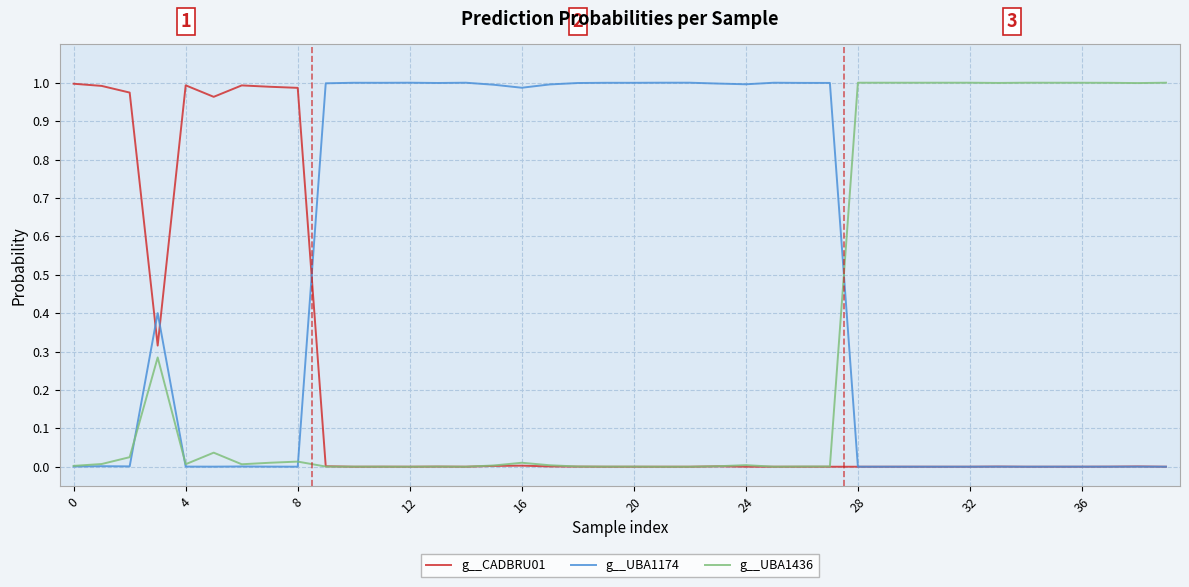

Which series has the largest total across all categories?

g__UBA1174